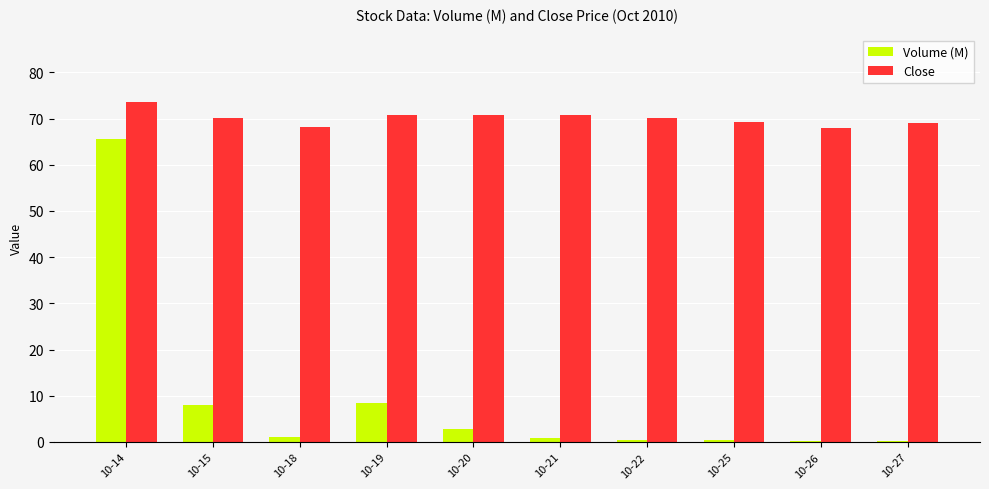

What is the sum of all Volume (M) values?

88.2